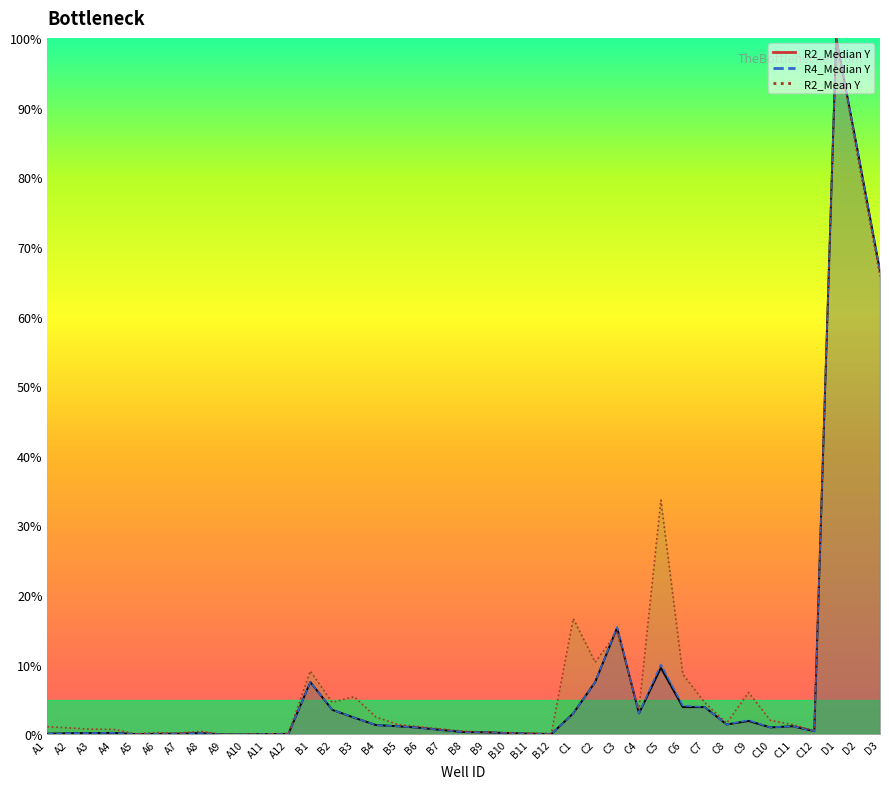

Which series ends up on top after the final intersection of R2_Mean Y and R2_Median Y?

R2_Mean Y